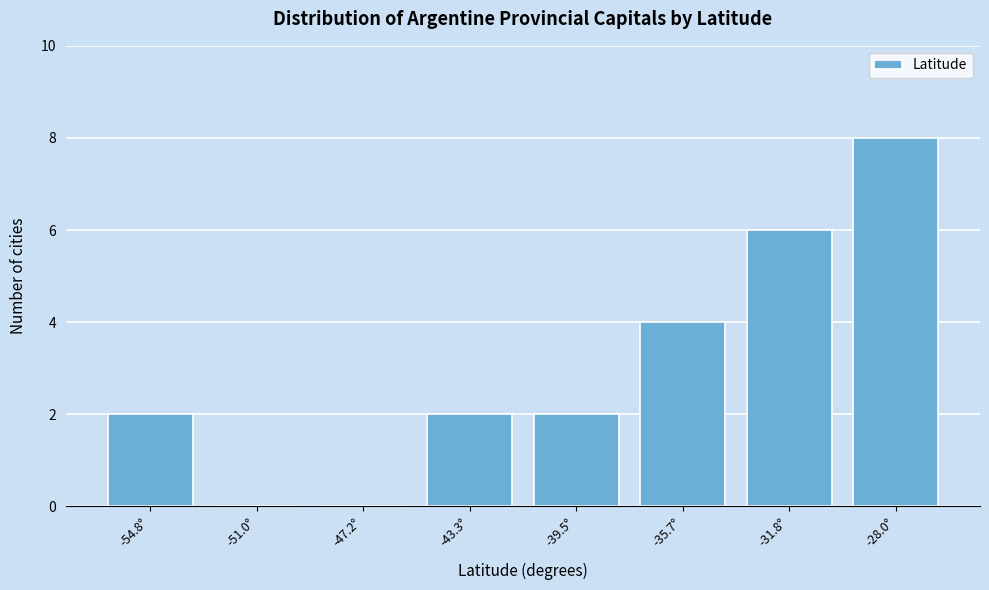

Reading left to right, what are all the values shown in this chart?

-54.8°=2	-51.0°=0	-47.2°=0	-43.3°=2	-39.5°=2	-35.7°=4	-31.8°=6	-28.0°=8